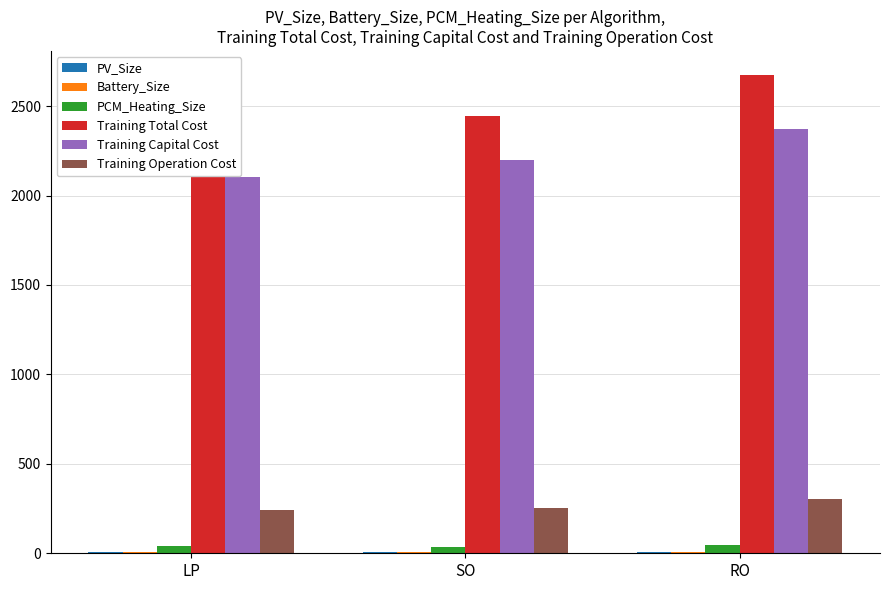

How many data points does each series have?

3